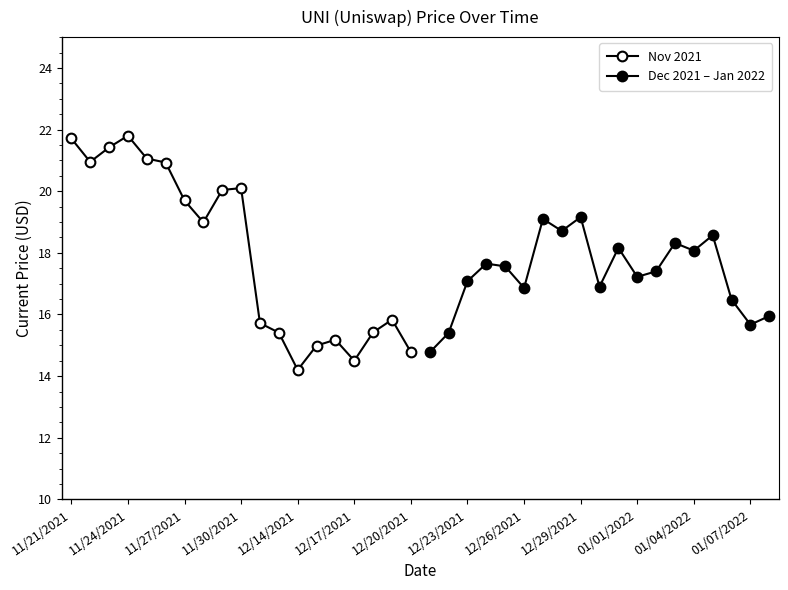

Which series has the largest total across all categories?

Nov 2021